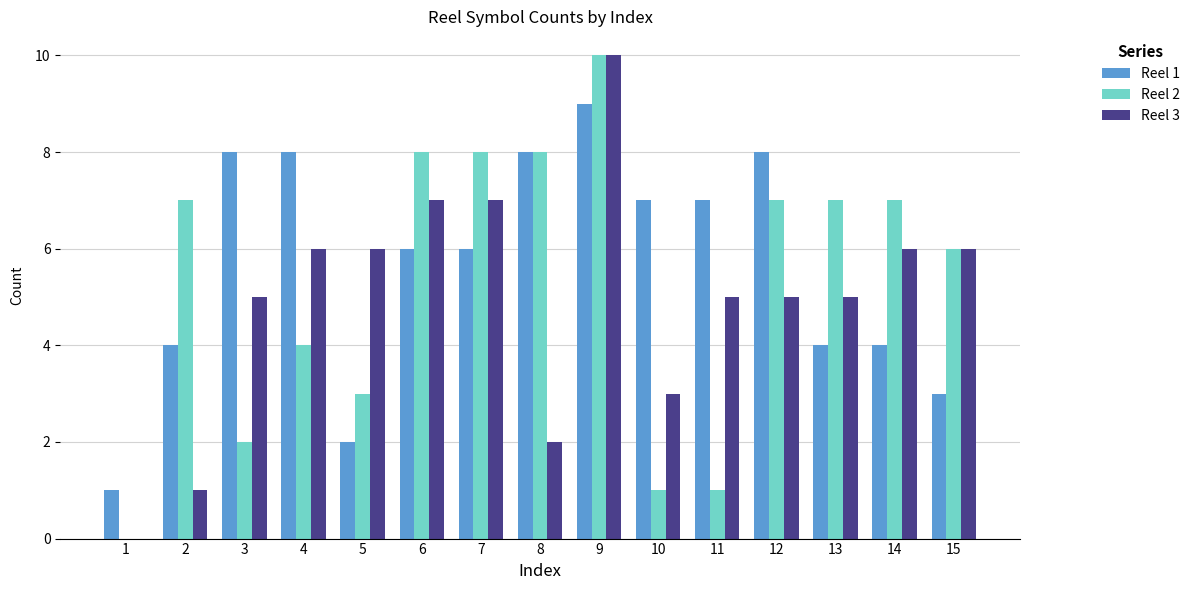

True or false: Reel 1 has a value of 3 at 15.

True